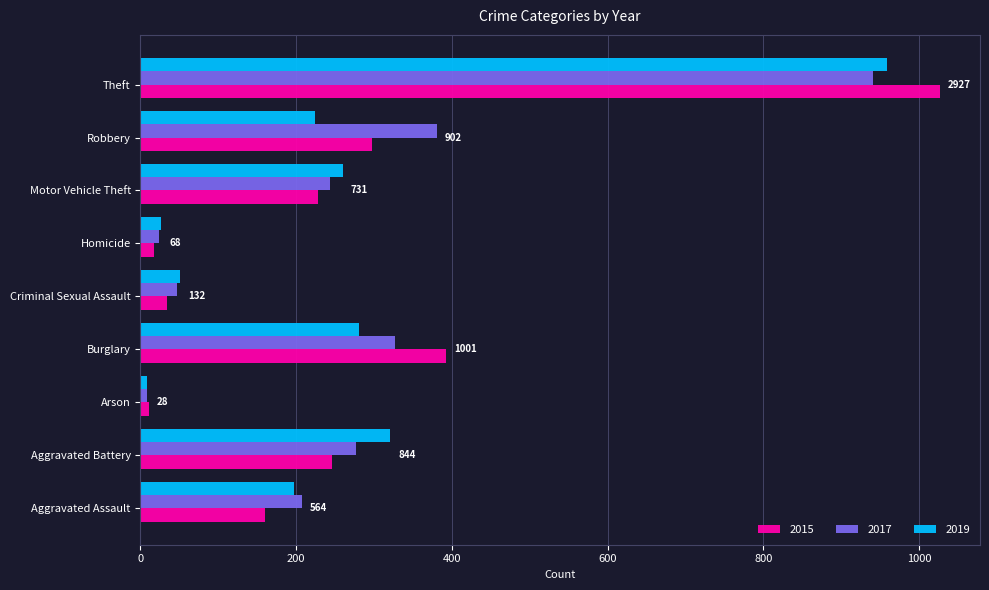

How many distinct data groups are displayed?

3